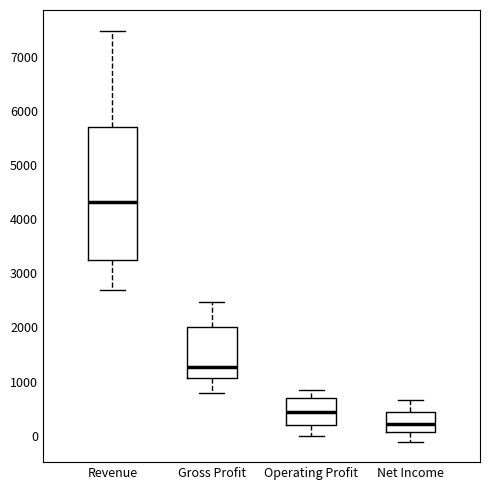

Reading left to right, transcribe this box plot: for each box, give where its median line is, the range the box spans, and where its two whiskers end, as read against the y-axis. The values are not printed on the chart, so give them approximately, as read against the axis.

Revenue: median 4300, box 3200 to 5700, whiskers 2700 to 7500
Gross Profit: median 1300, box 1100 to 2000, whiskers 800 to 2500
Operating Profit: median 400, box 200 to 700, whiskers 0 to 900
Net Income: median 200, box 100 to 400, whiskers -100 to 700